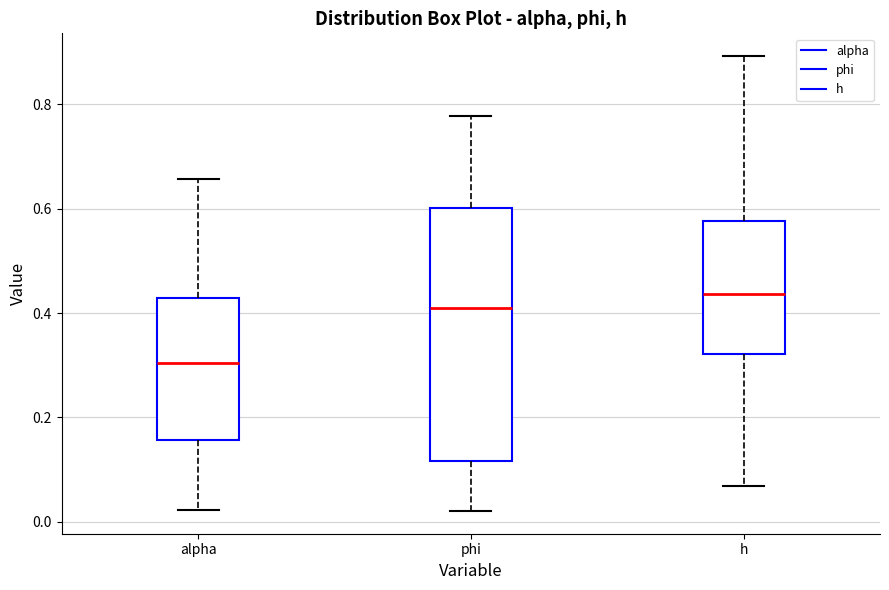

Which box's median line is the lowest?

alpha